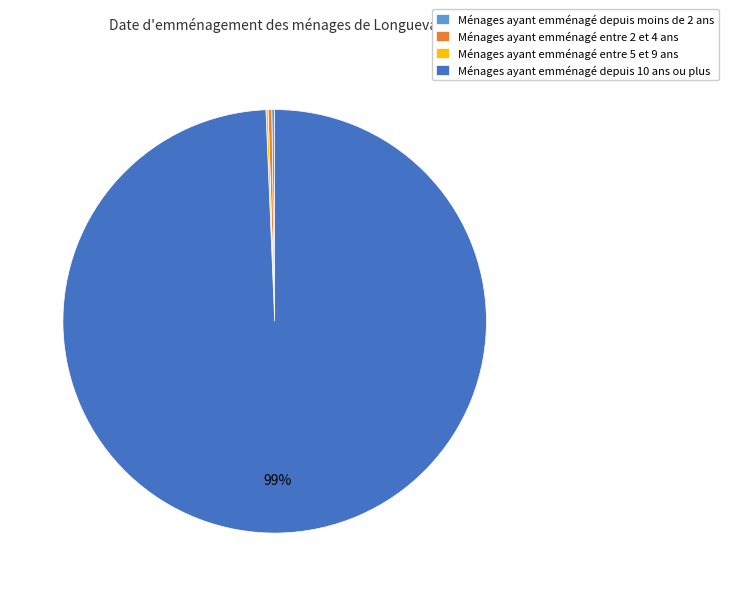

Which category has the biggest portion of the pie?

Ménages ayant emménagé depuis 10 ans ou plus